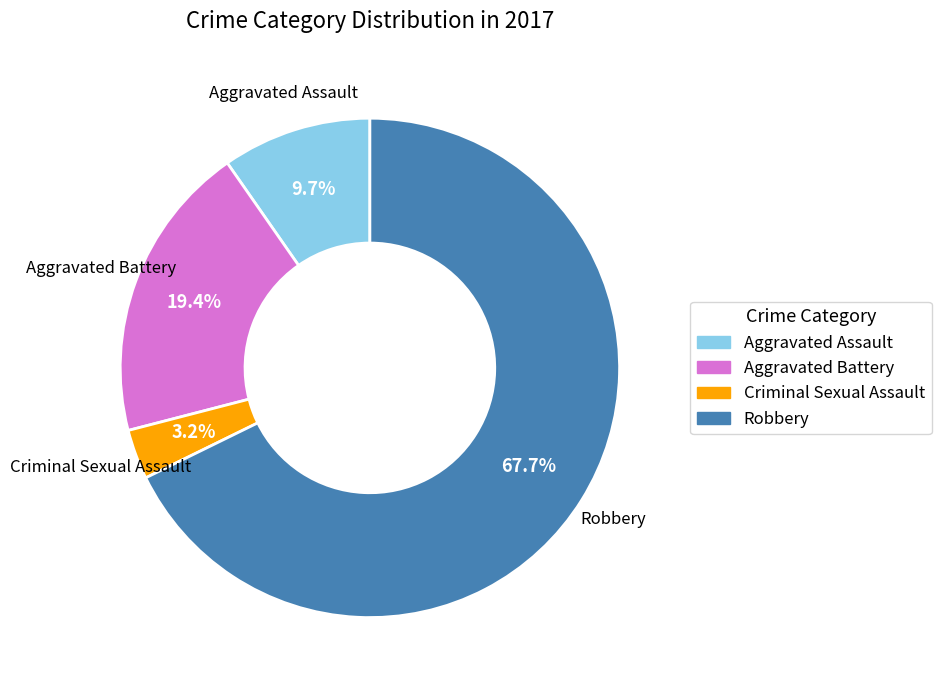

To the nearest percent, what is the combined percentage of Criminal Sexual Assault and Aggravated Battery?

23%